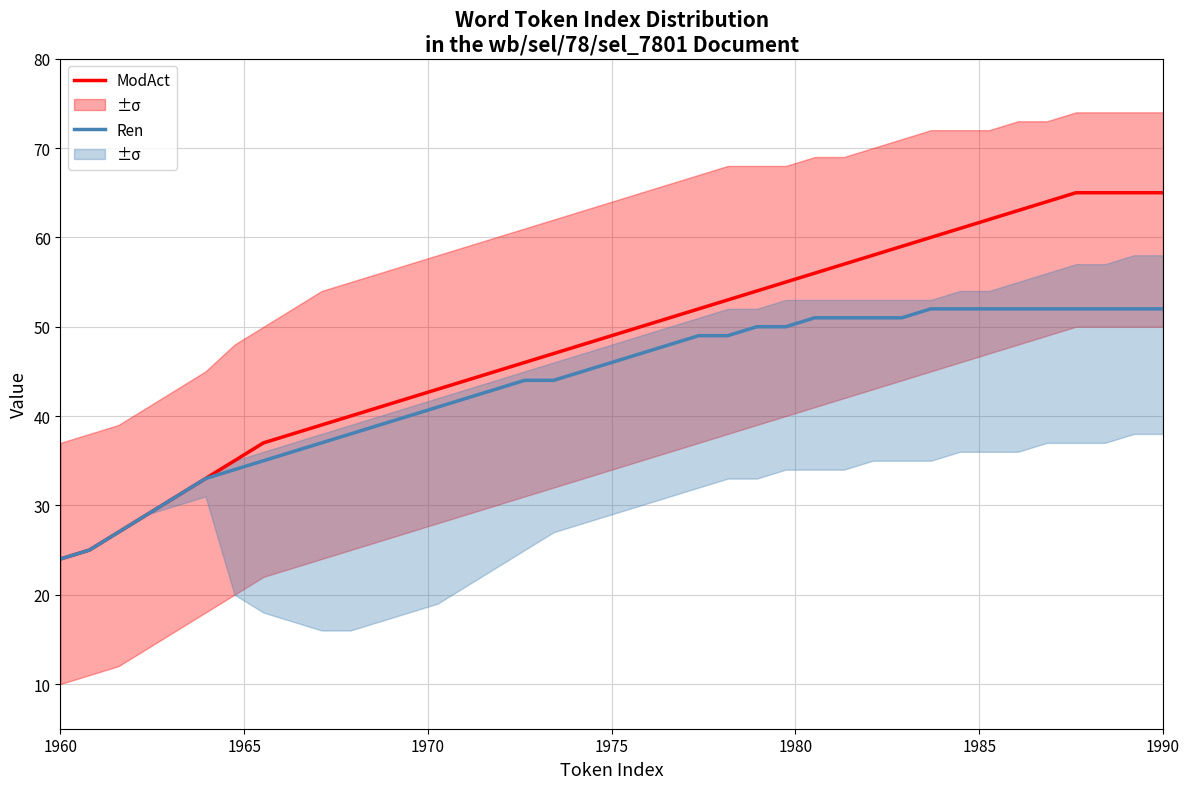

Rank the series by their average value, from highest to lowest.

ModAct, Ren